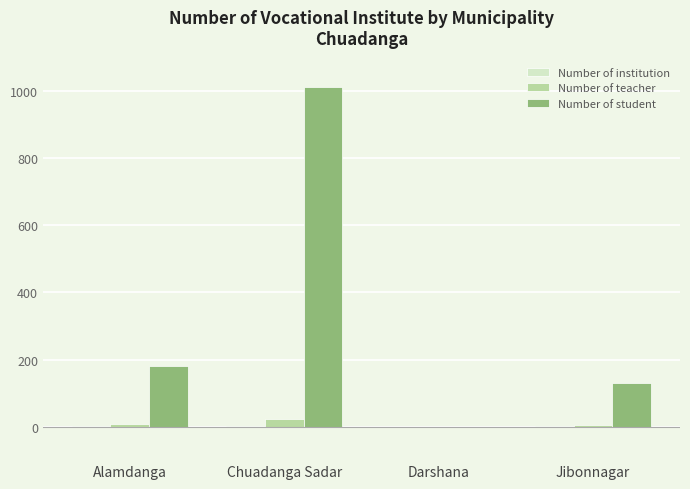

How many groups of bars are there?

4